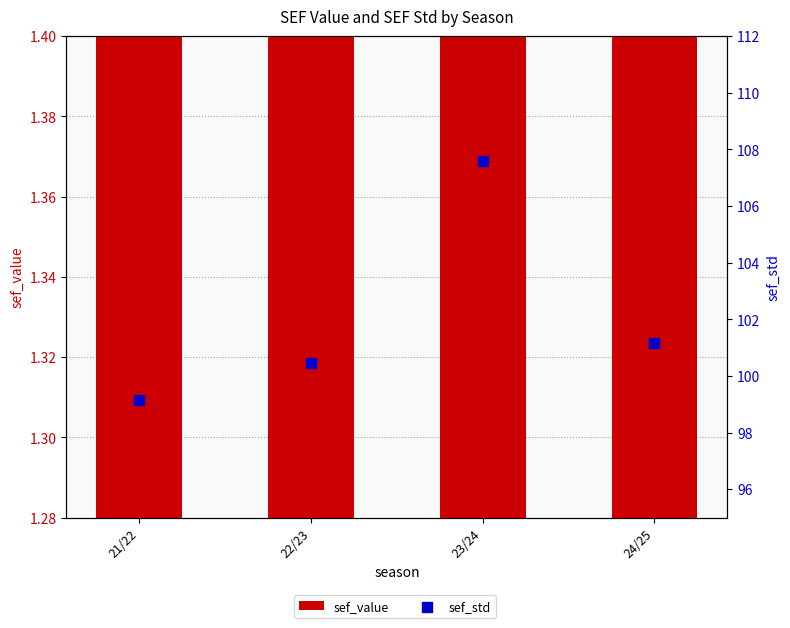

What are all the series names shown in the legend?

sef_value, sef_std